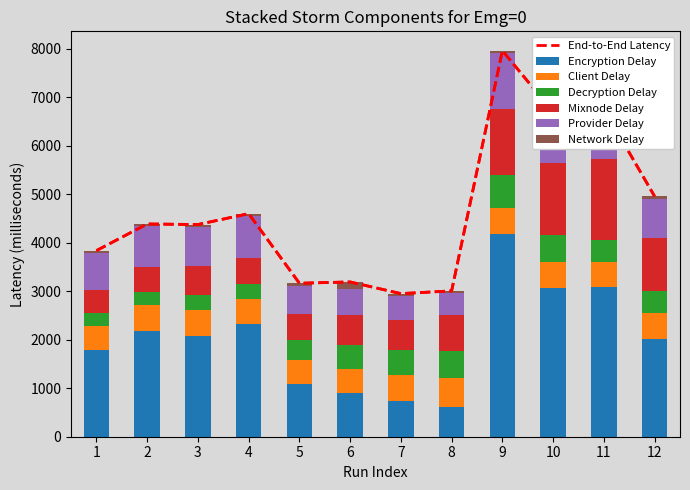

What is the approximate value of precipArea at 3?

586.0